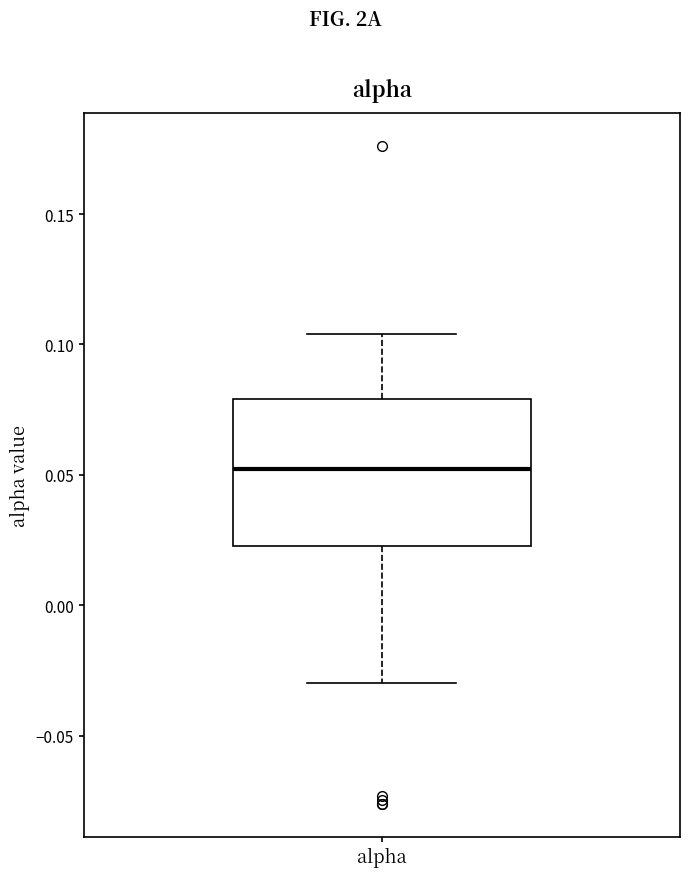

Transcribe this box plot: give where the median line is, the range the box spans, and where the two whiskers end, as read against the y-axis. The values are not printed on the chart, so give them approximately, as read against the axis.

median 0.050, box 0.025 to 0.080, whiskers -0.030 to 0.105